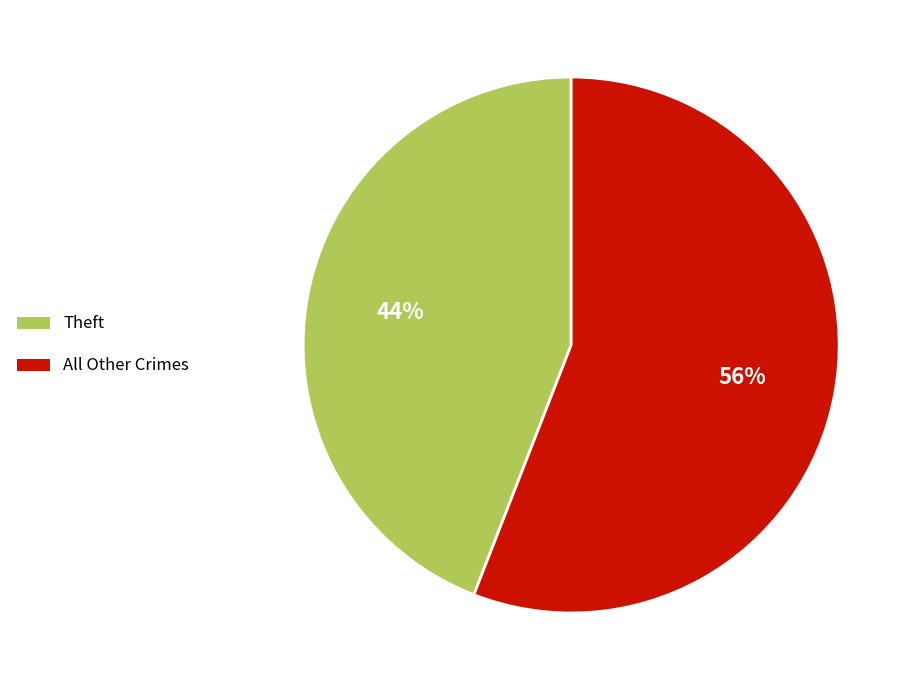

What percentage is the Theft slice, to the nearest percent?

44%